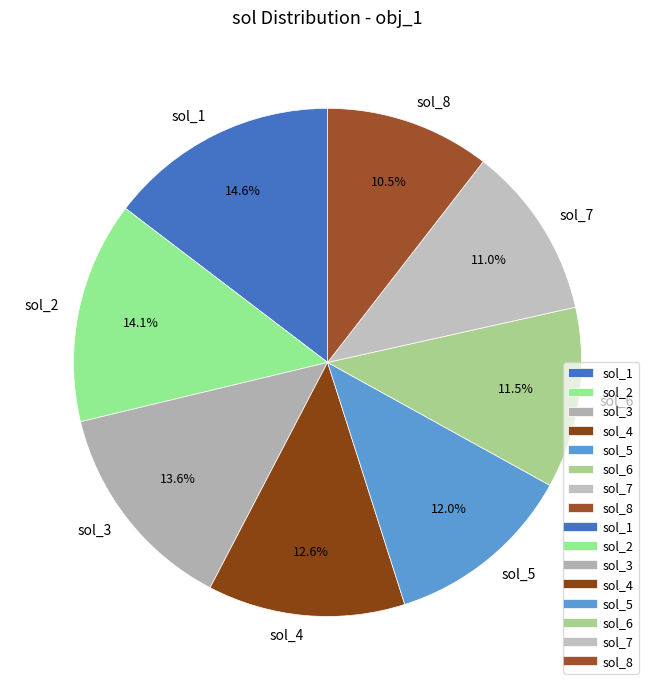

How many segments does this pie chart have?

8